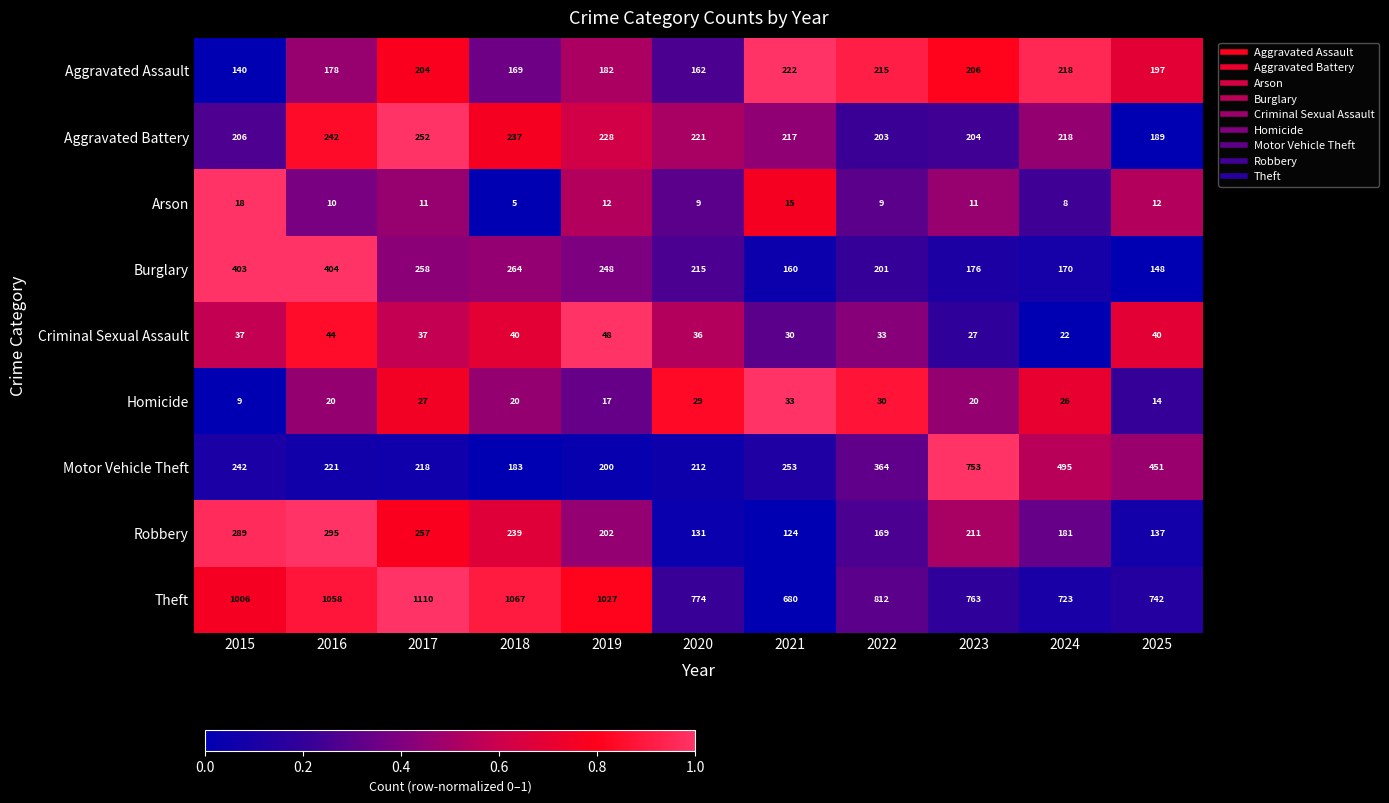

Is it true that Theft equals 1006 at 2015?

True